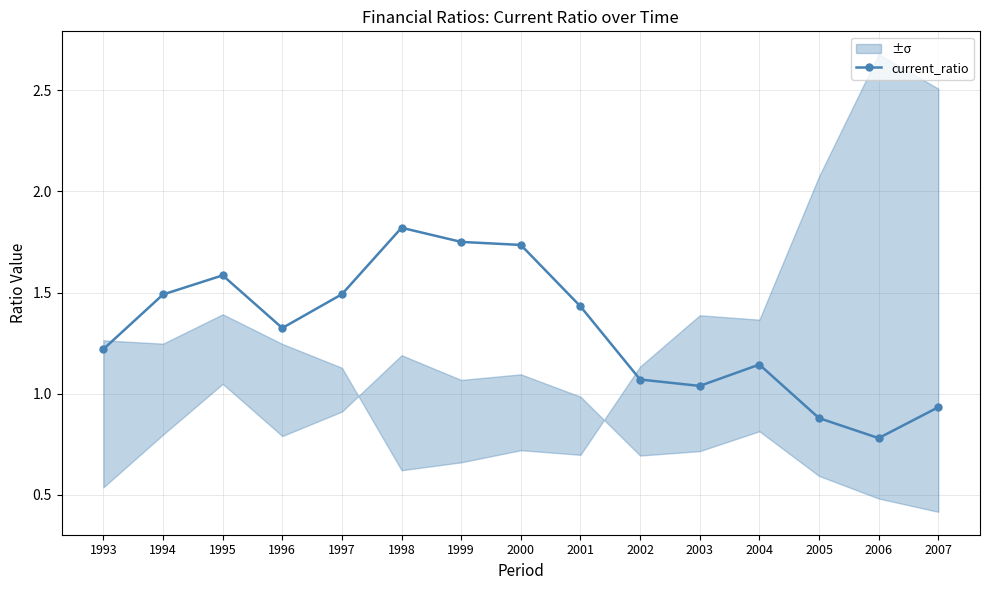

What value does the data have at 1997?

1.5